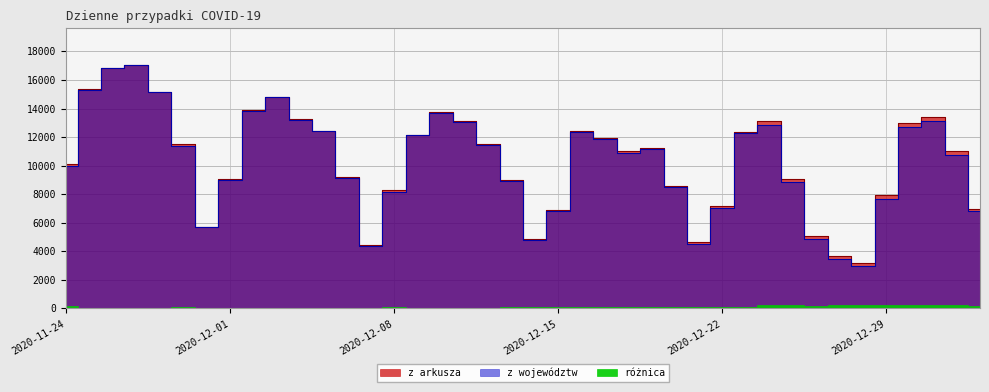

Which label corresponds to the largest value in the chart?

2020-11-27